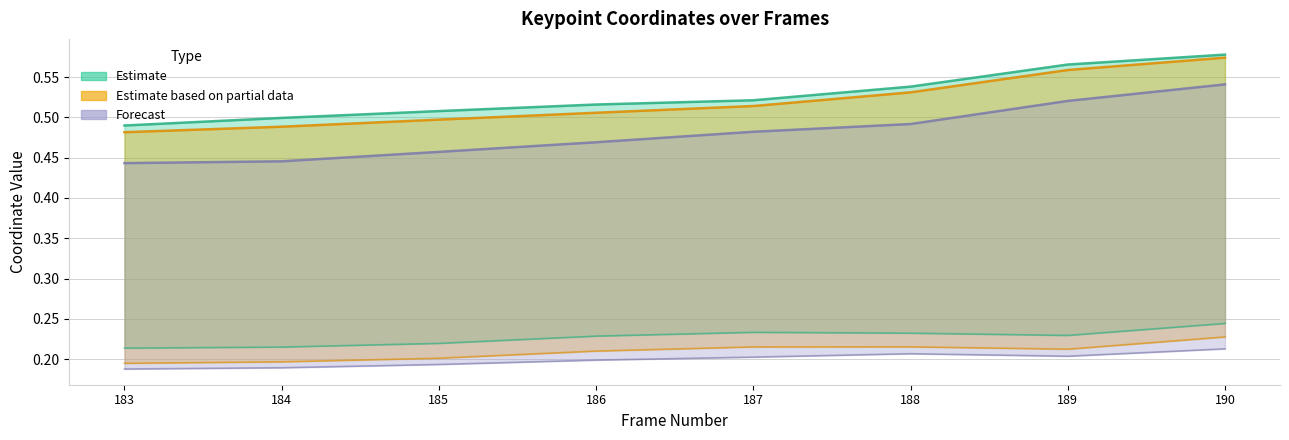

What is the value of the y1 (lower) point at the 4th from the left?

0.2